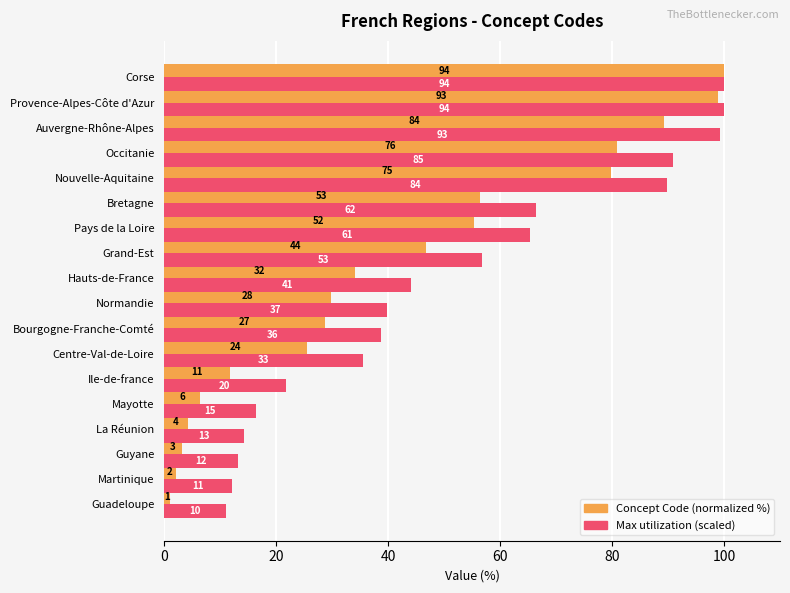

What is the maximum value shown in the chart?

100.0